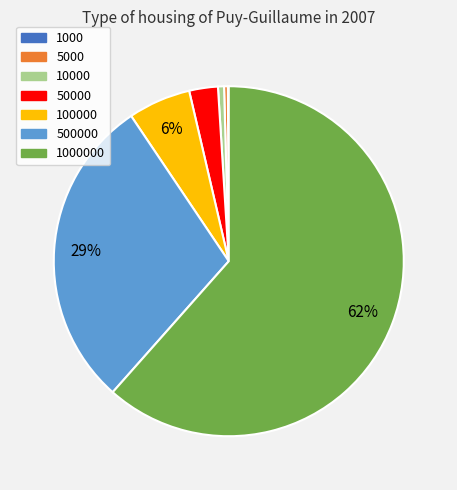

Is there a majority slice in this chart?

Yes